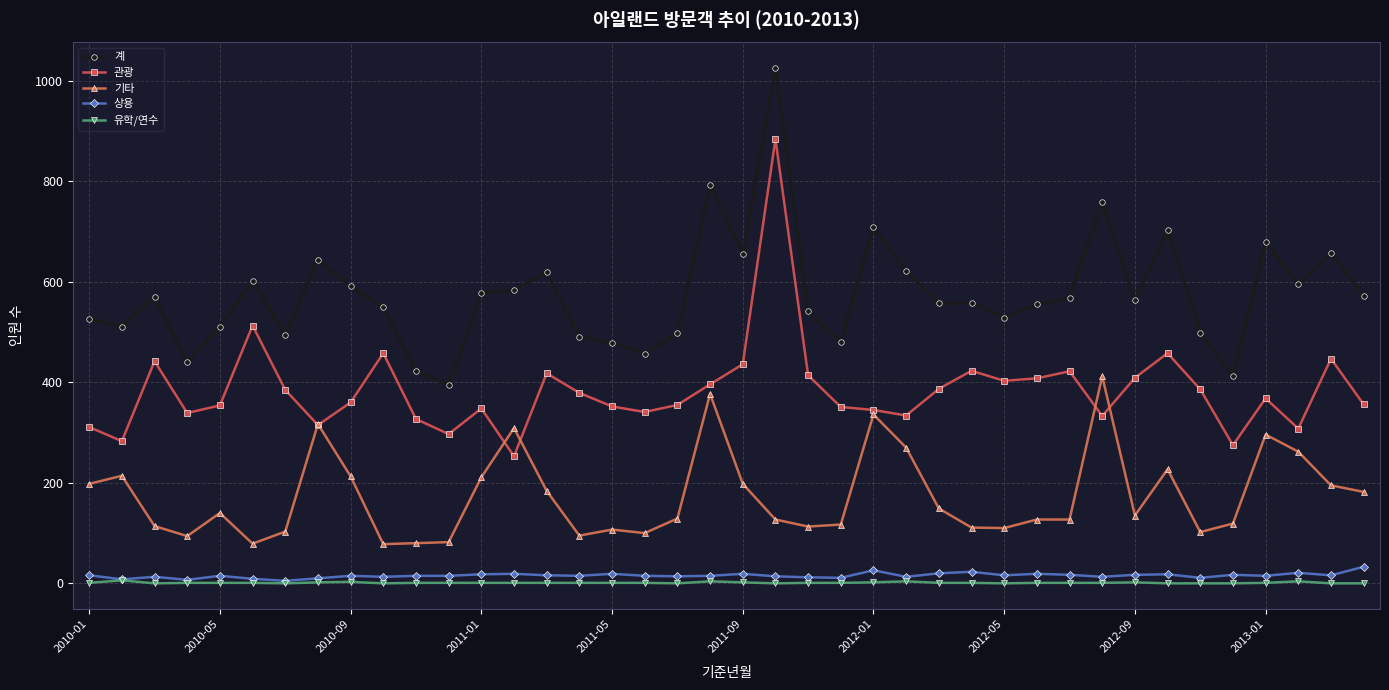

How many values in the 관광 series are below 368?

20